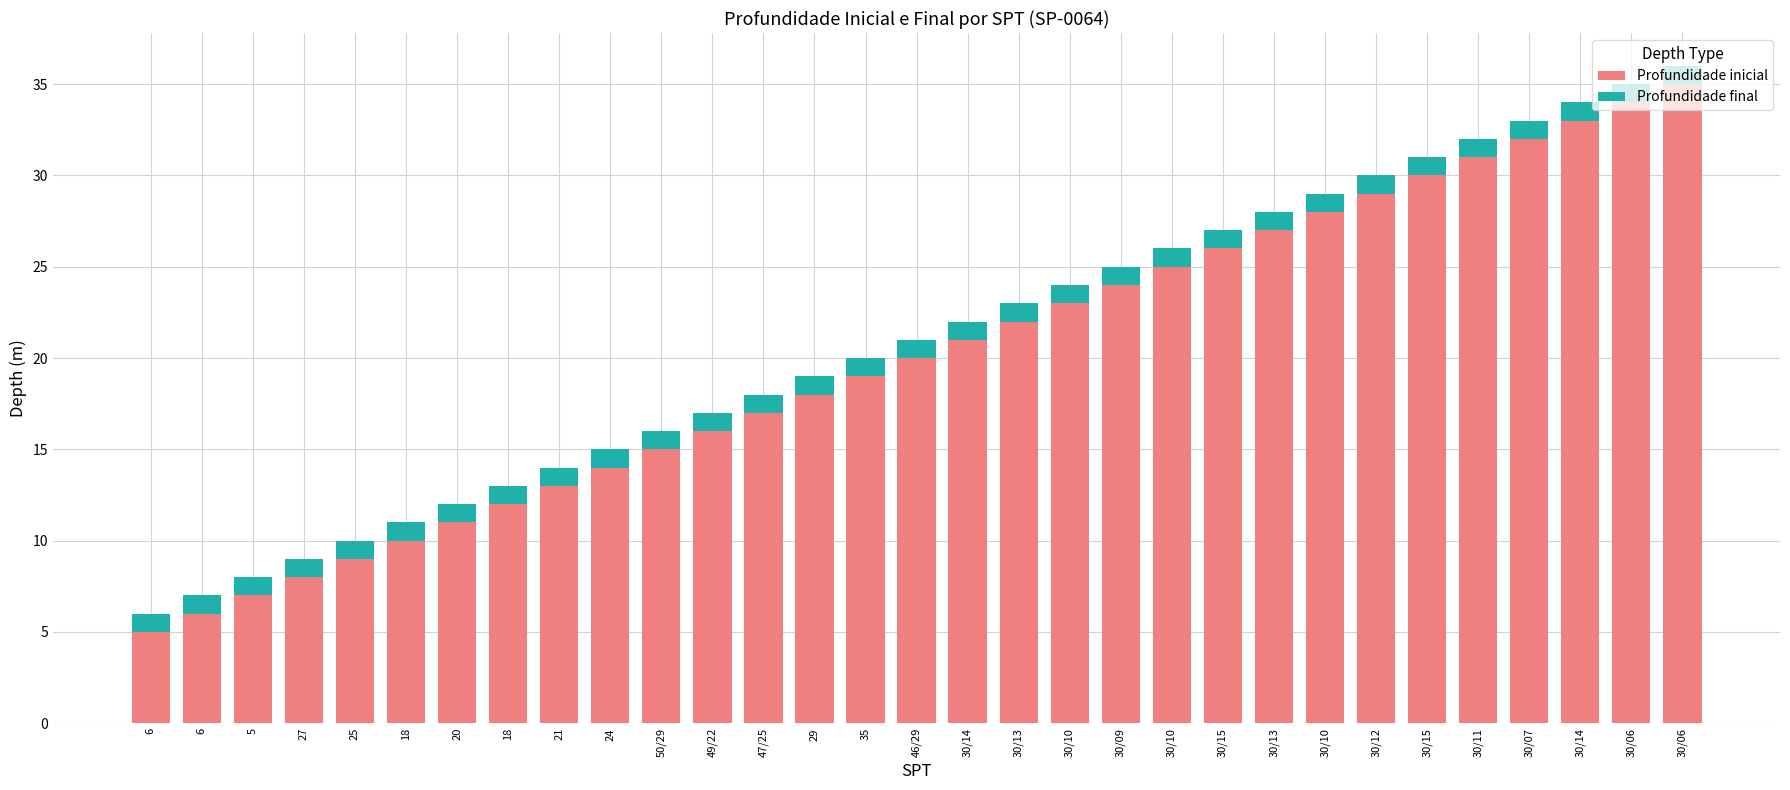

How many values in the Profundidade inicial series are below 20?

15